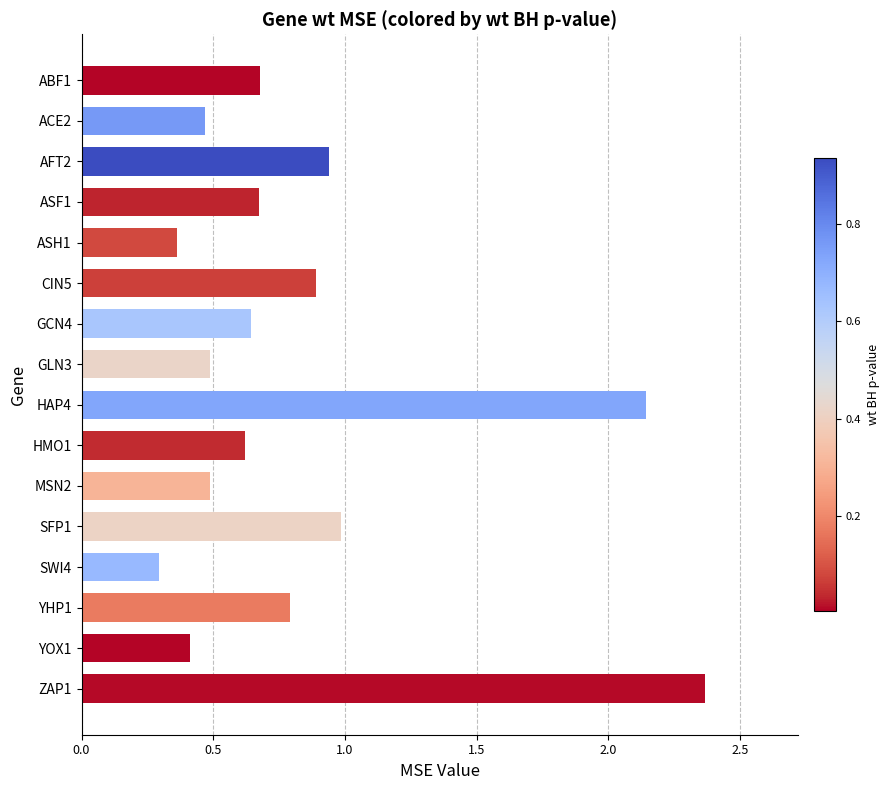

What is the label of the 9th bar from the top?

HAP4